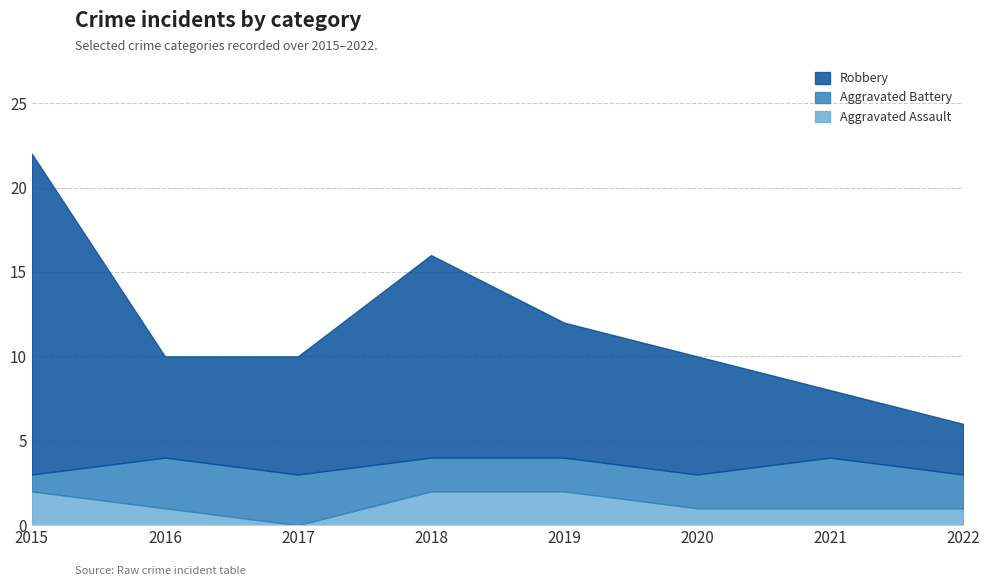

Which series has the largest range (max minus min)?

Robbery